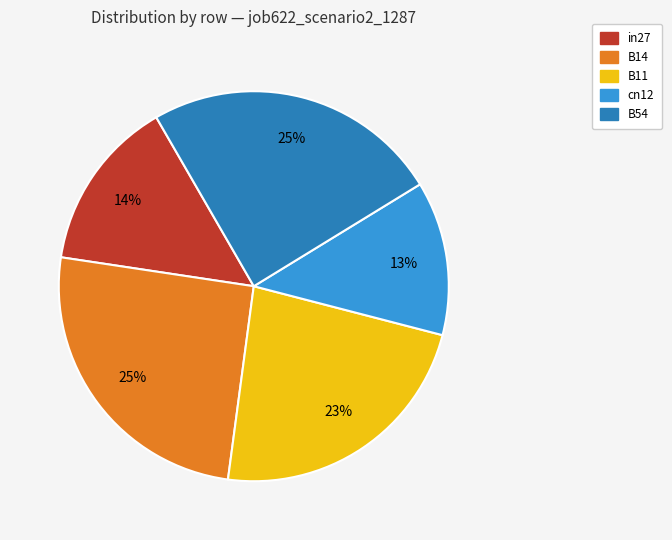

What is the smallest slice in the pie chart?

cn12